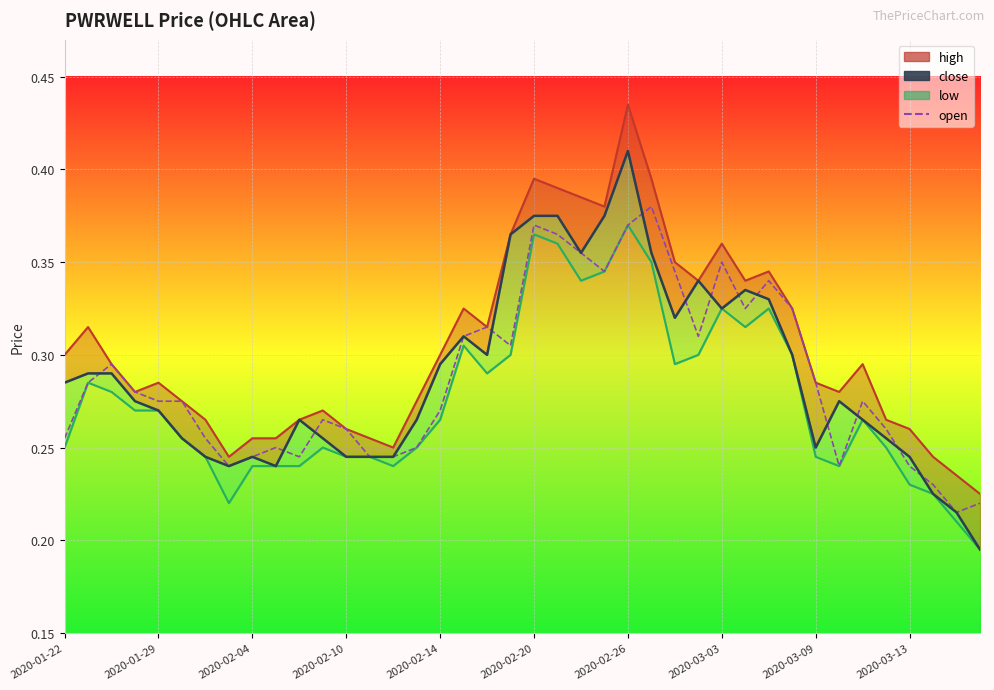

What is the minimum value shown in the chart?

0.2